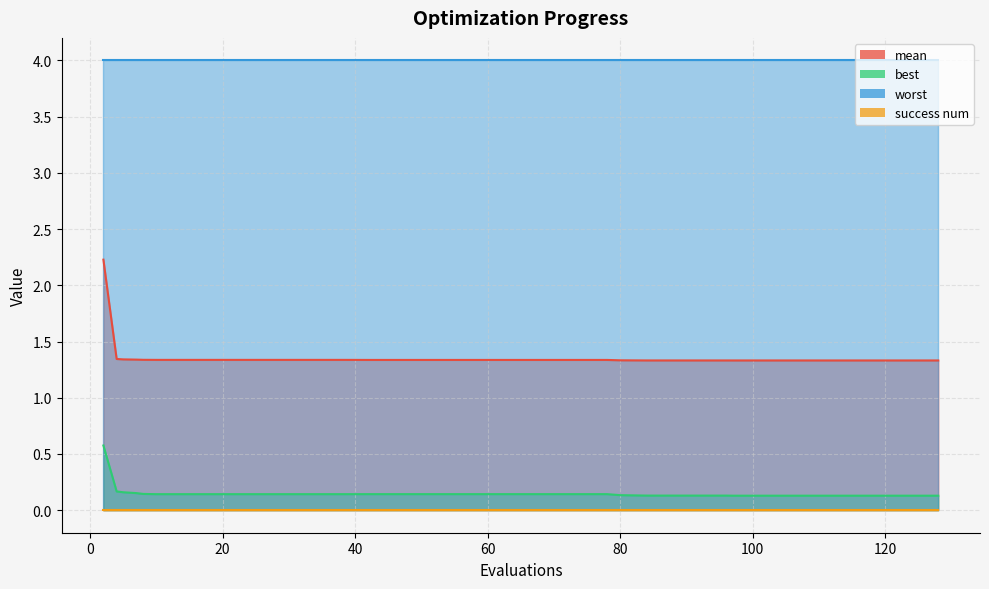

What is the greatest value displayed?

4.0